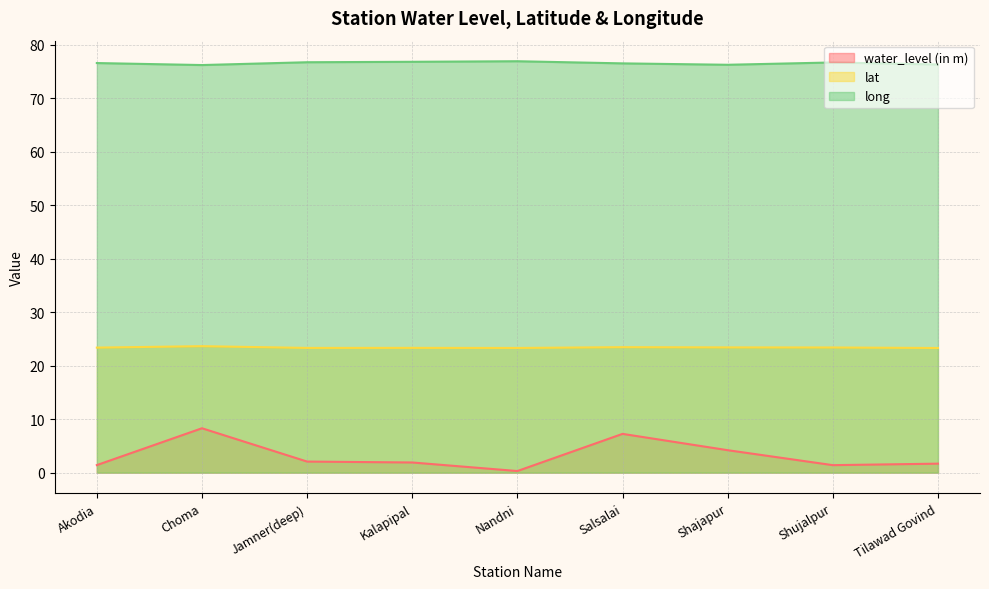

What position from the right is Salsalai?

4